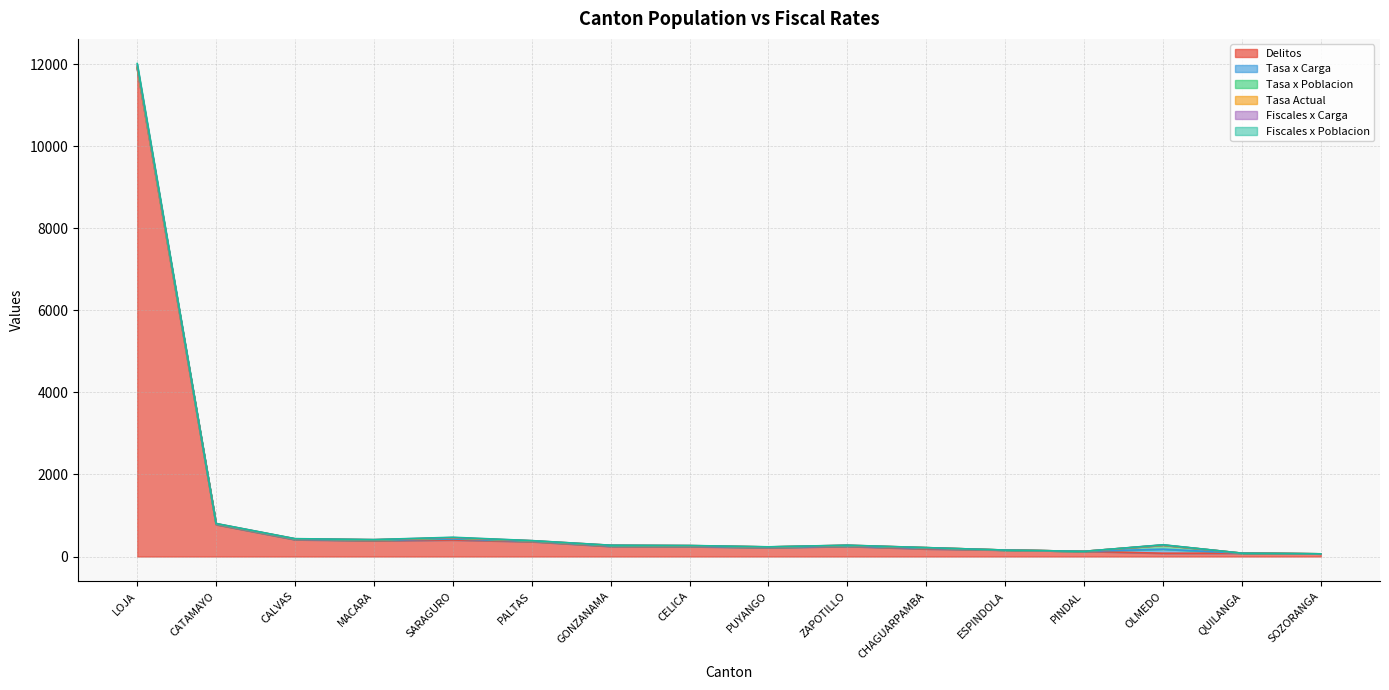

What is the highest value of the Fiscales x Poblacion series?

11977.9